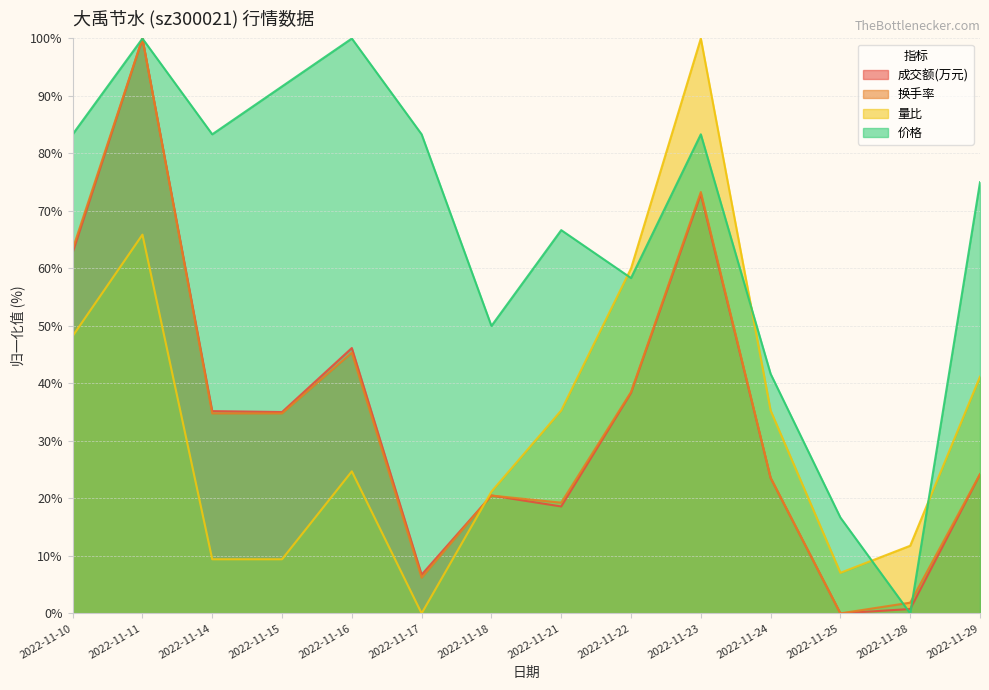

How many values in the 量比 series exceed 35?

7